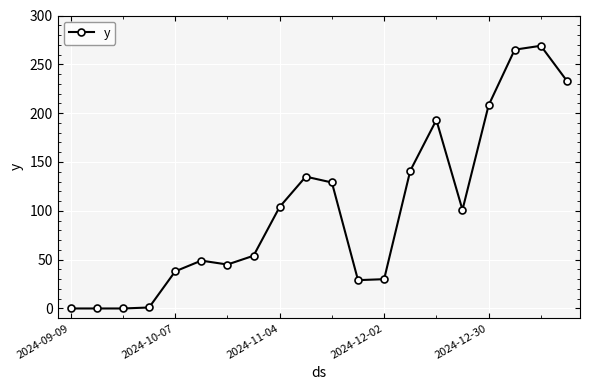

Count the number of data series in this chart.

1